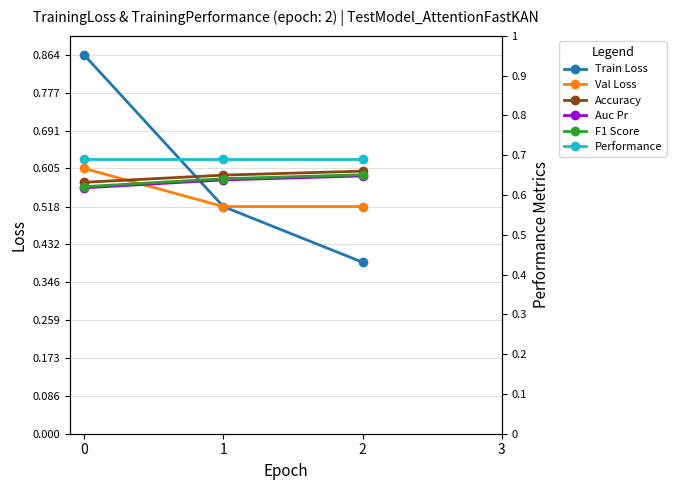

How many data points does each series have?

3